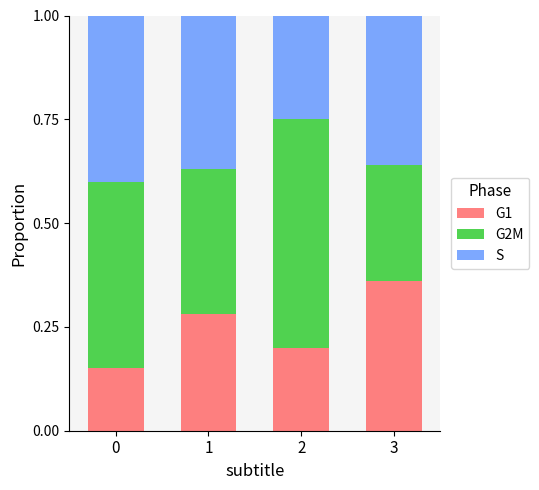

What is the total value across all series at 1?

1.0